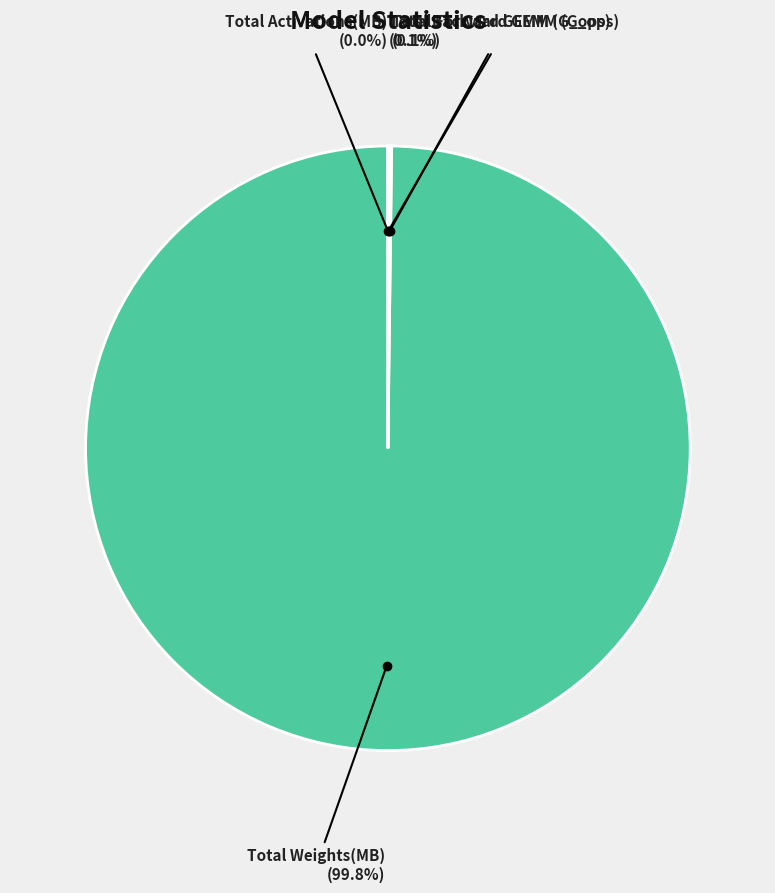

Does any single category account for the majority?

Yes